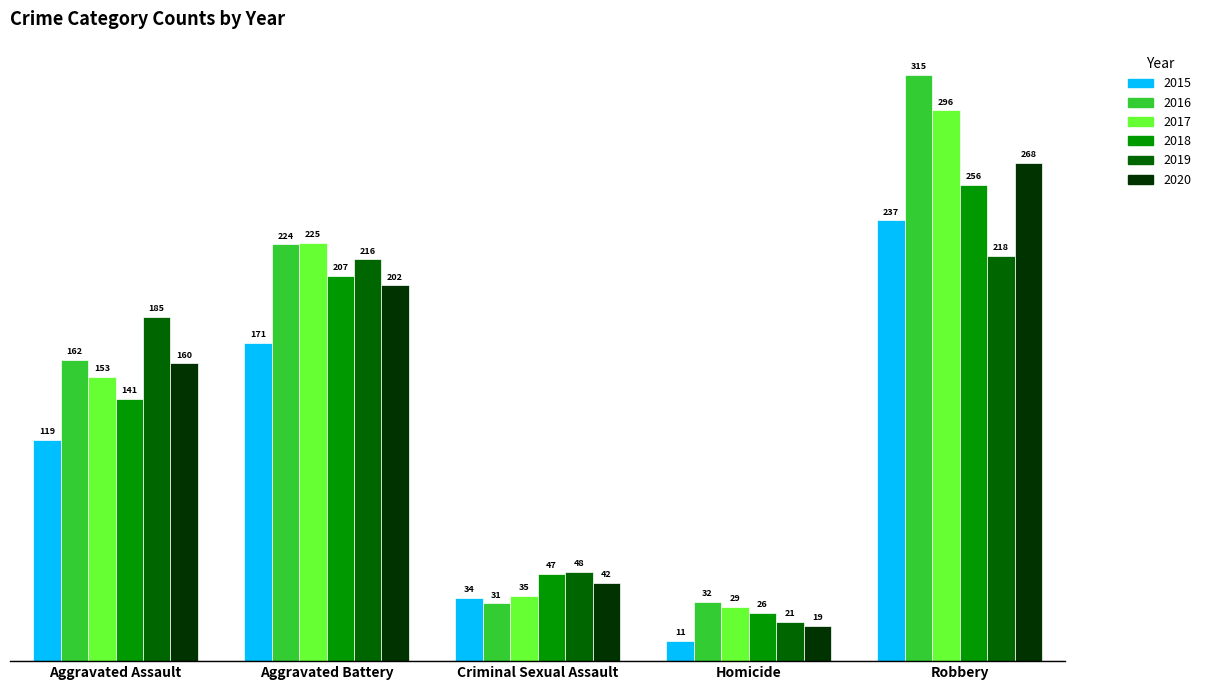

What are all the series names shown in the legend?

2015, 2016, 2017, 2018, 2019, 2020